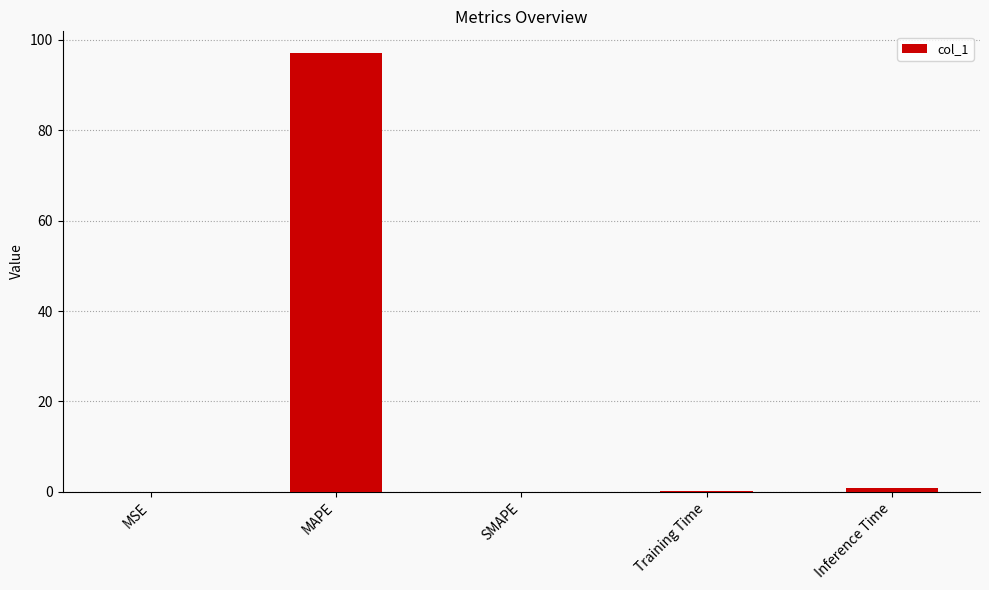

Which category has the highest value across all series?

MAPE